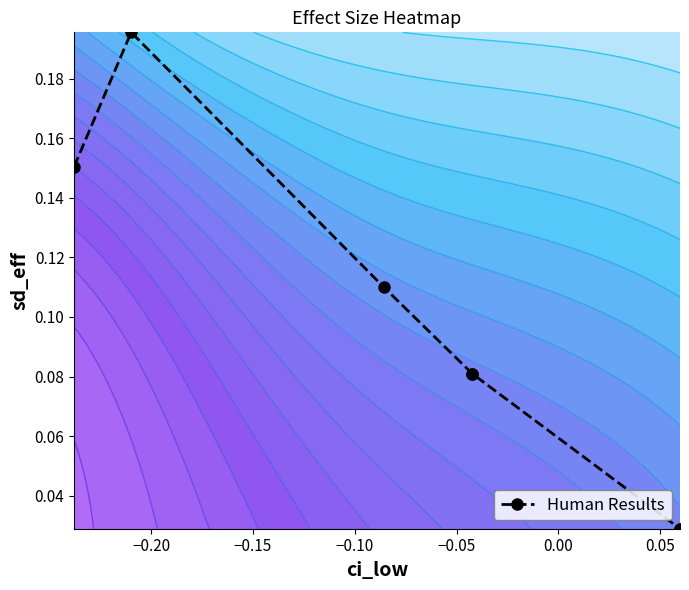

How many series are shown in this chart?

1